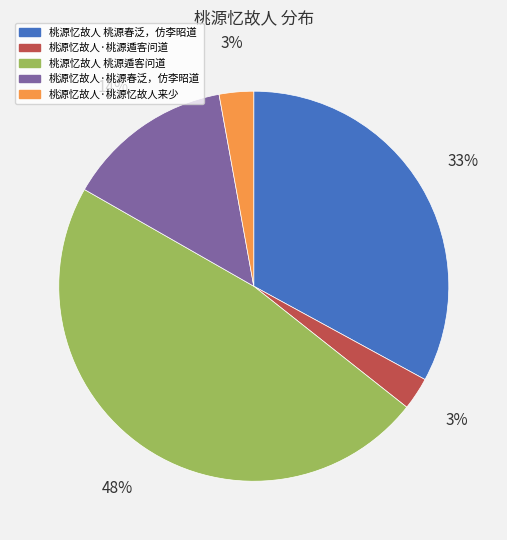

Which category has the biggest portion of the pie?

桃源忆故人 桃源遁客问道